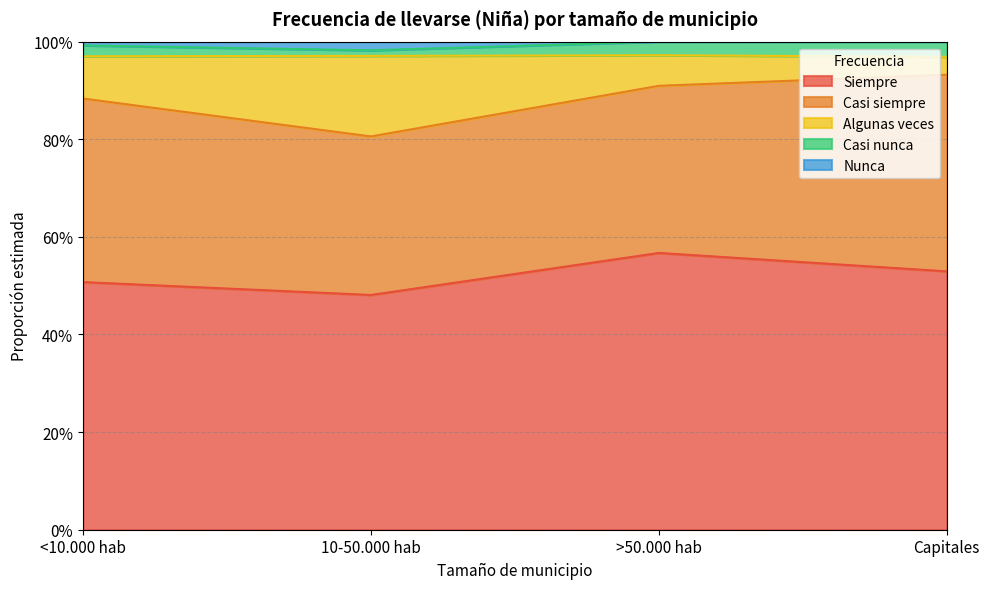

Rank the categories by Siempre value from lowest to highest.

10-50.000 hab, <10.000 hab, Capitales, >50.000 hab